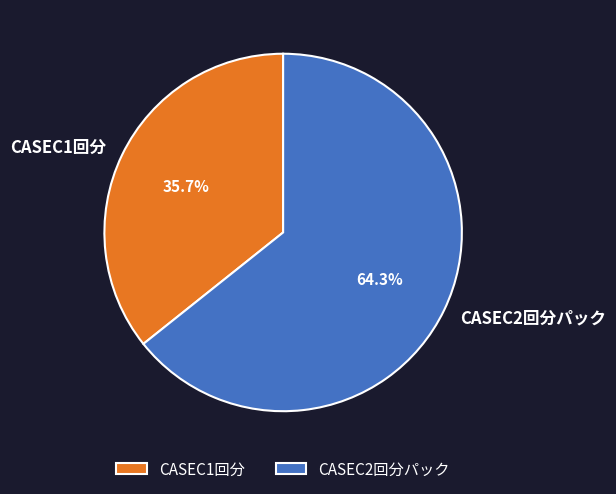

Is the sum of CASEC1回分 and CASEC2回分パック greater than half?

Yes